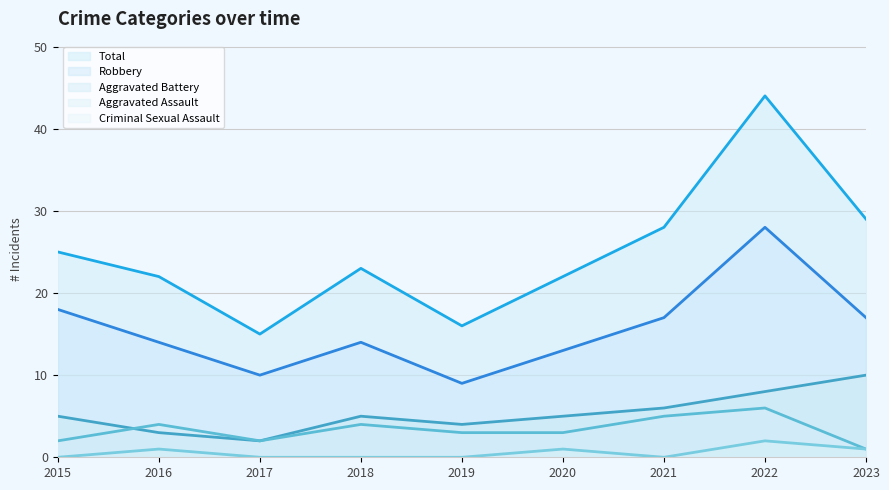

How many interior local valleys does the Robbery series have?

2